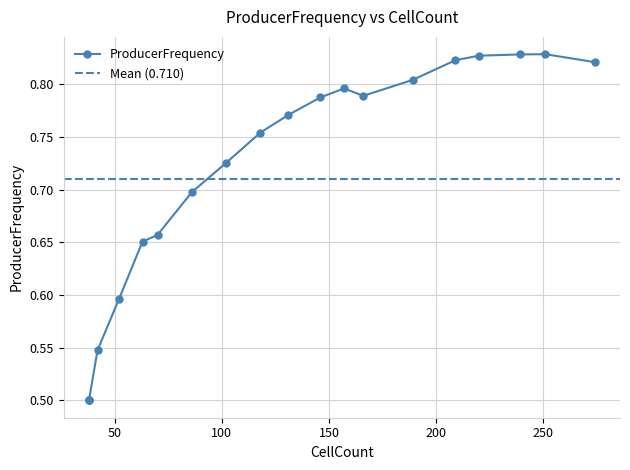

How many distinct data groups are displayed?

1